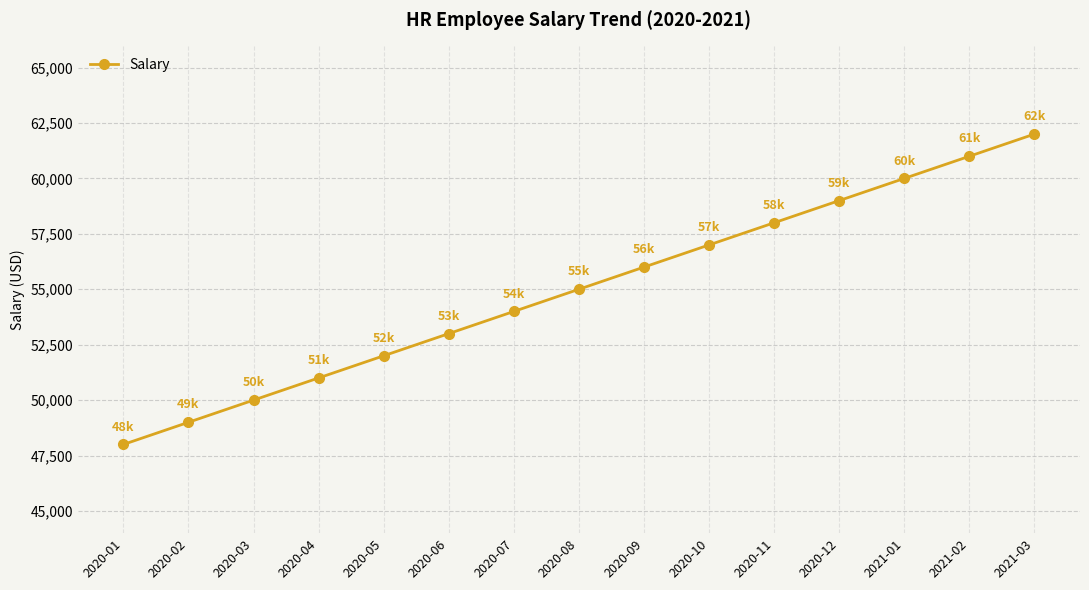

What is the label of the 2nd point from the right?

2021-02